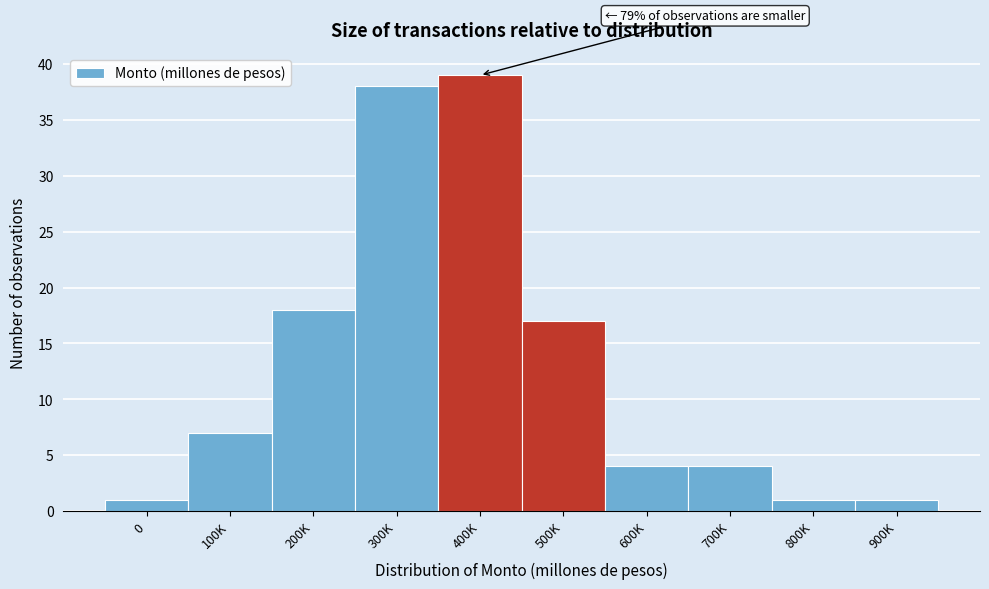

Reading left to right, list all the values displayed in this chart.

1	7	18	38	39	17	4	4	1	1